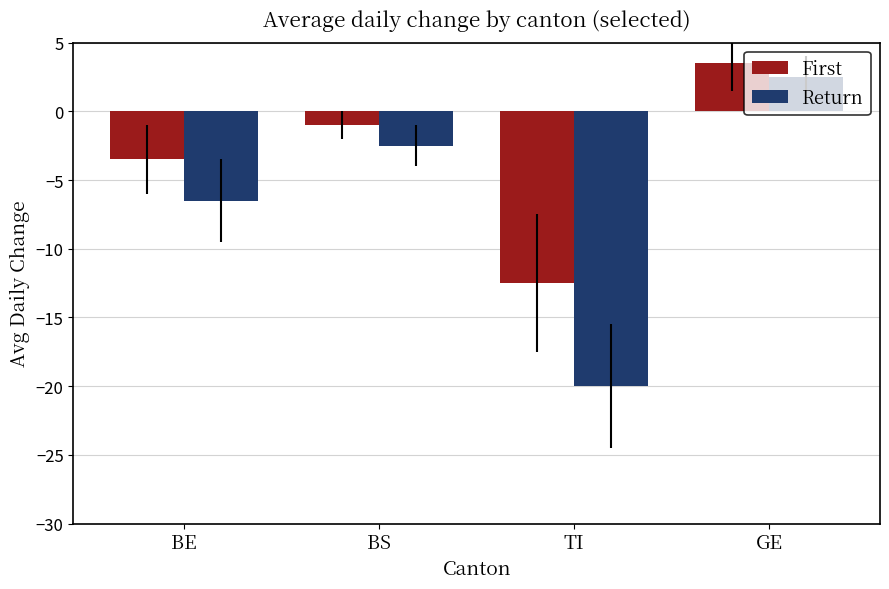

Where is First nearest to the value -4?

BE